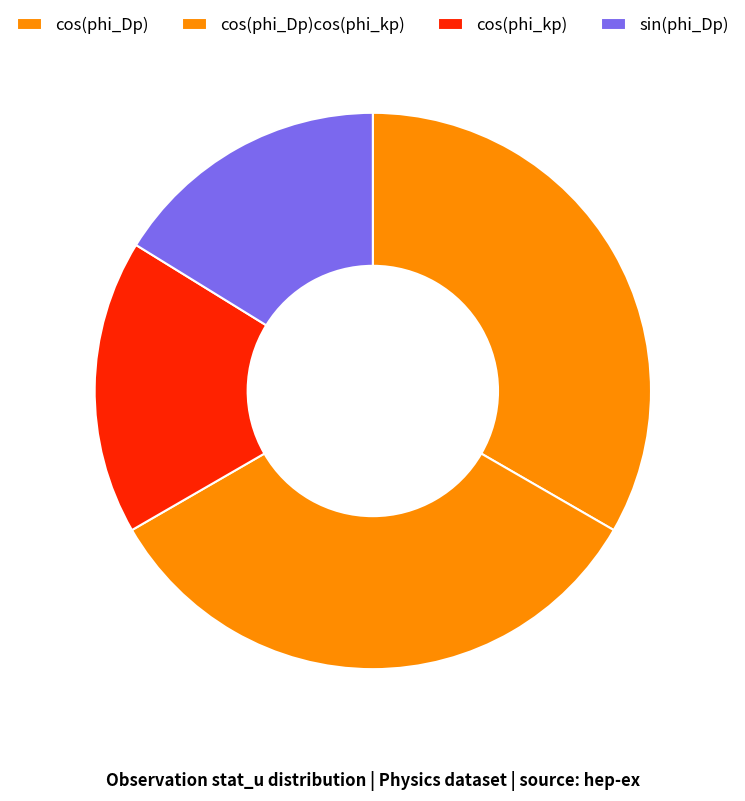

To the nearest percent, what percentage of the pie is cos(phi_Dp)?

37%